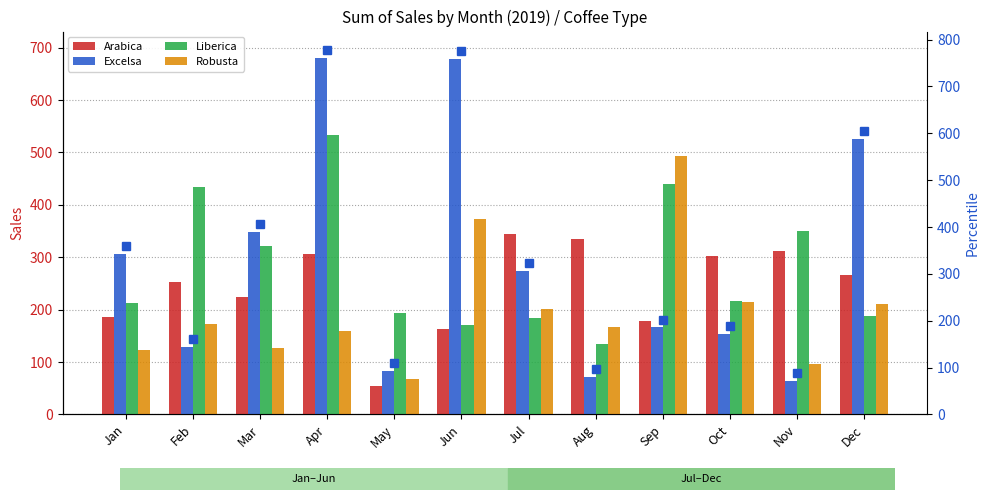

What is the spread (max minus min) of values at May?

140.2